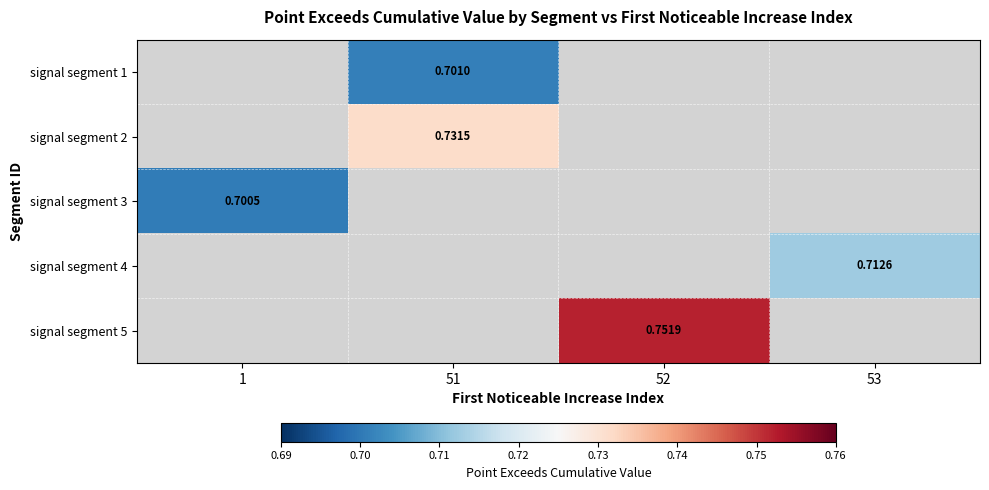

How many positive values does the signal segment 5 series have?

1